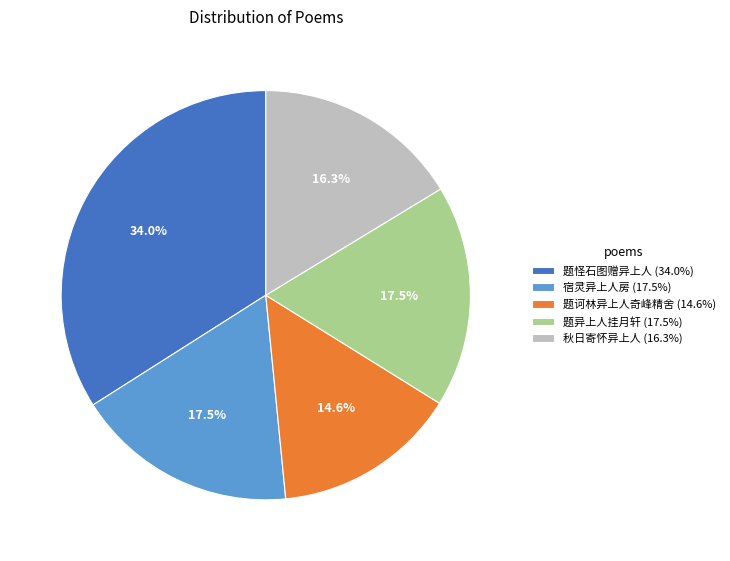

What is the ratio of the value at 题诃林异上人奇峰精舍 to the value at 宿灵异上人房?

0.8